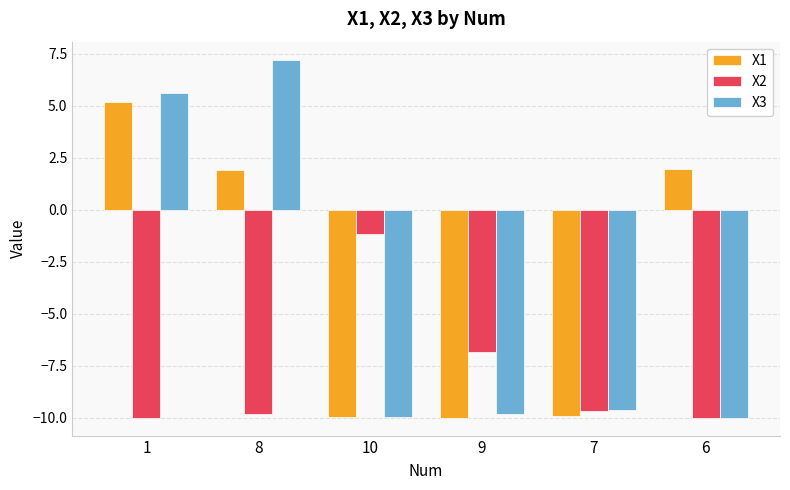

Which series changed the most between 8 and 7?

X3